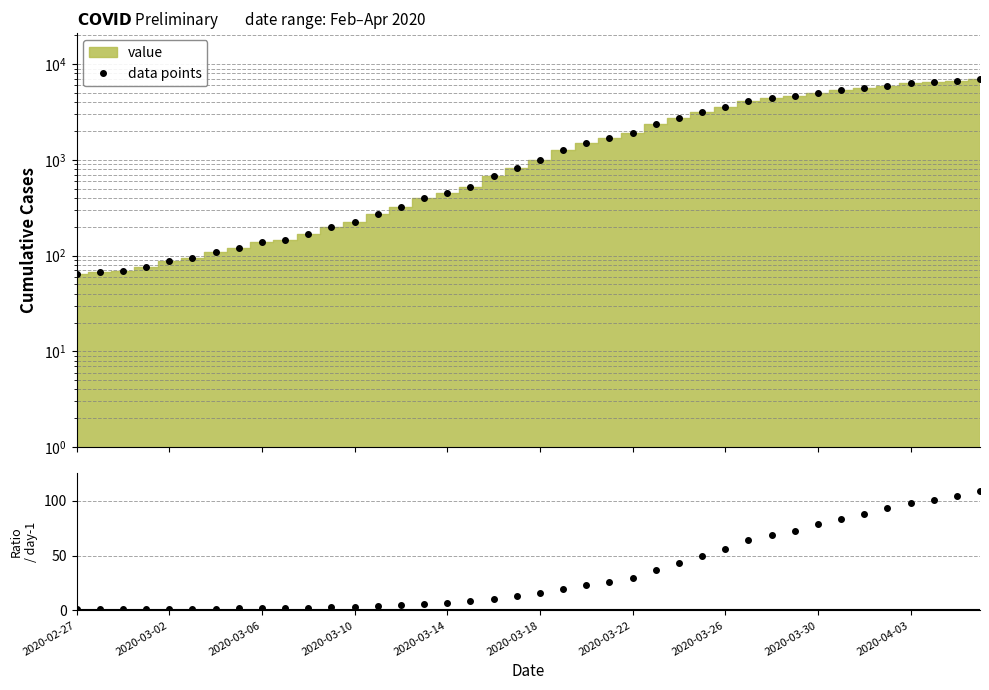

At which category does the chart reach its minimum across all series?

2020-02-27